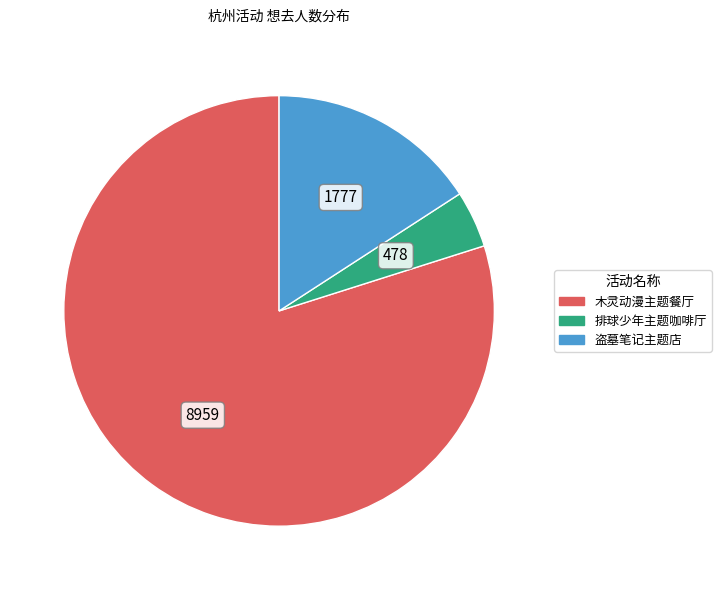

Which category has the smallest portion of the pie?

排球少年主题咖啡厅